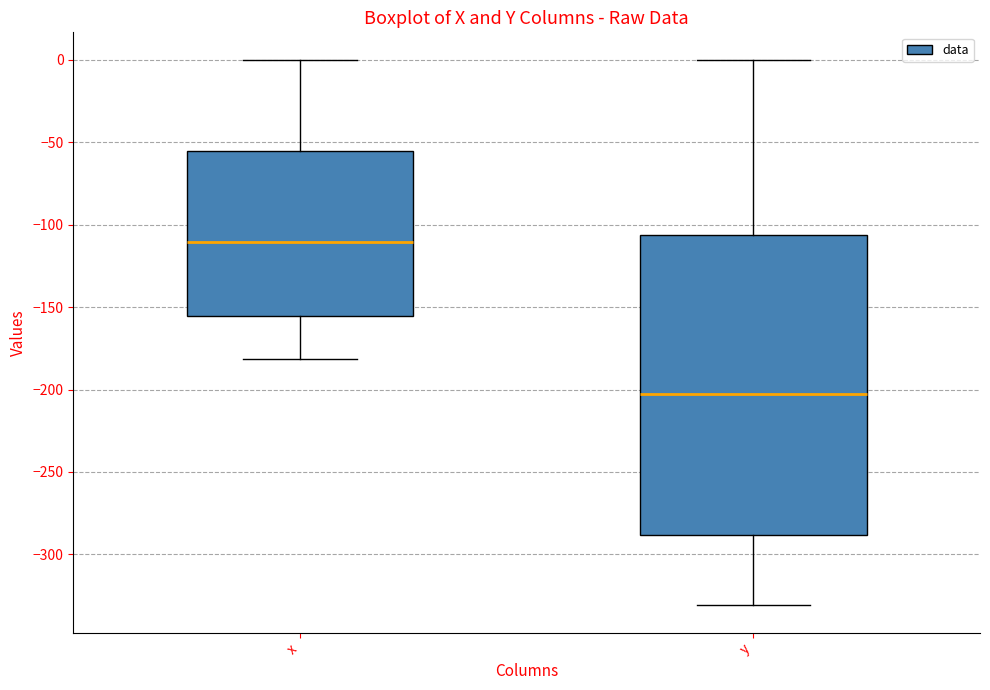

Where is the lower edge of the box for x on the y-axis? The values are not printed on the chart, so give them approximately, as read against the axis.

-155